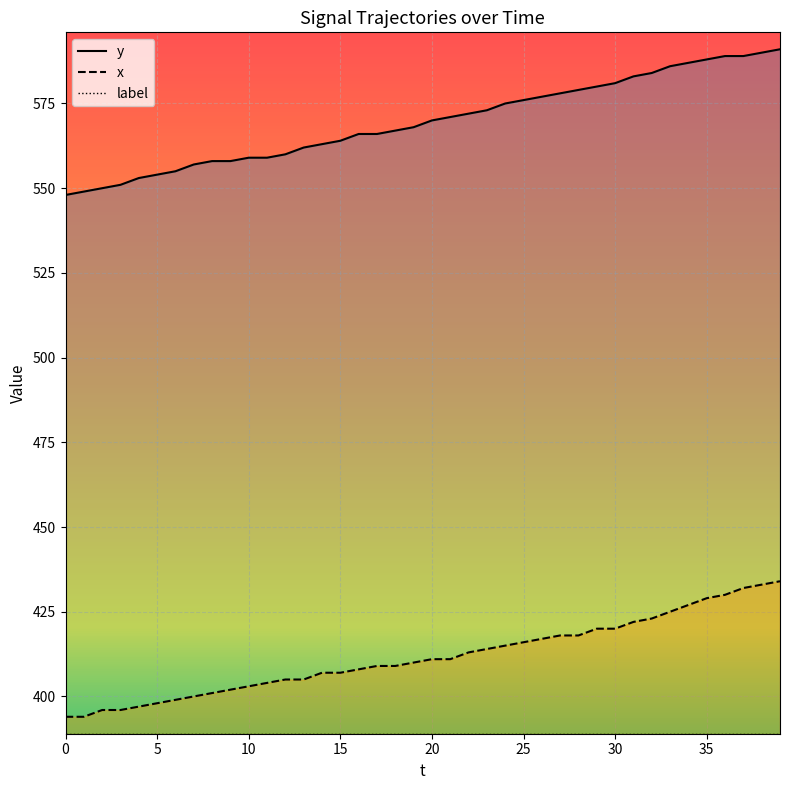

What is the maximum value shown in the chart?

591